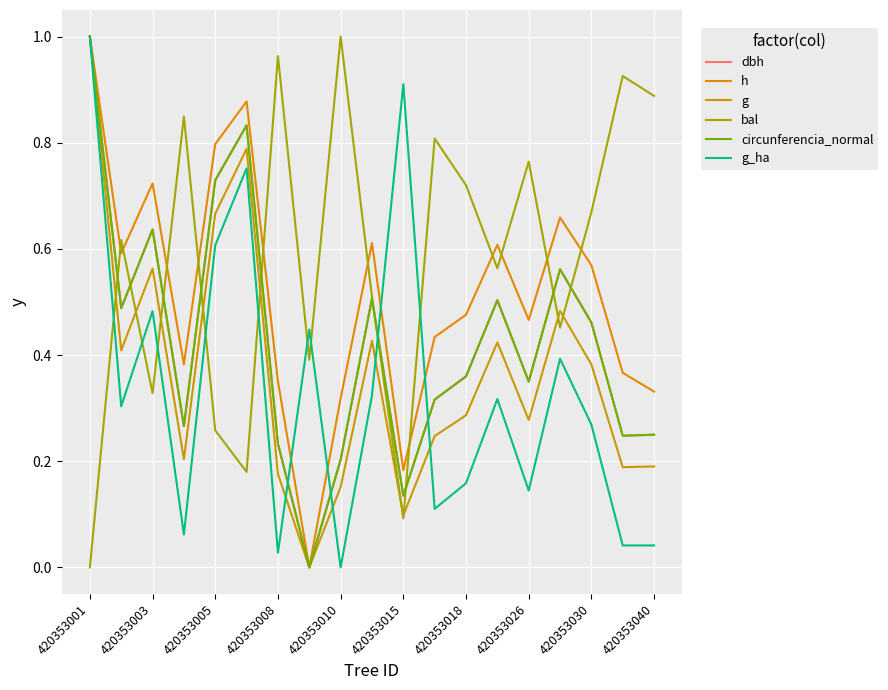

How many lines are shown in the chart?

6